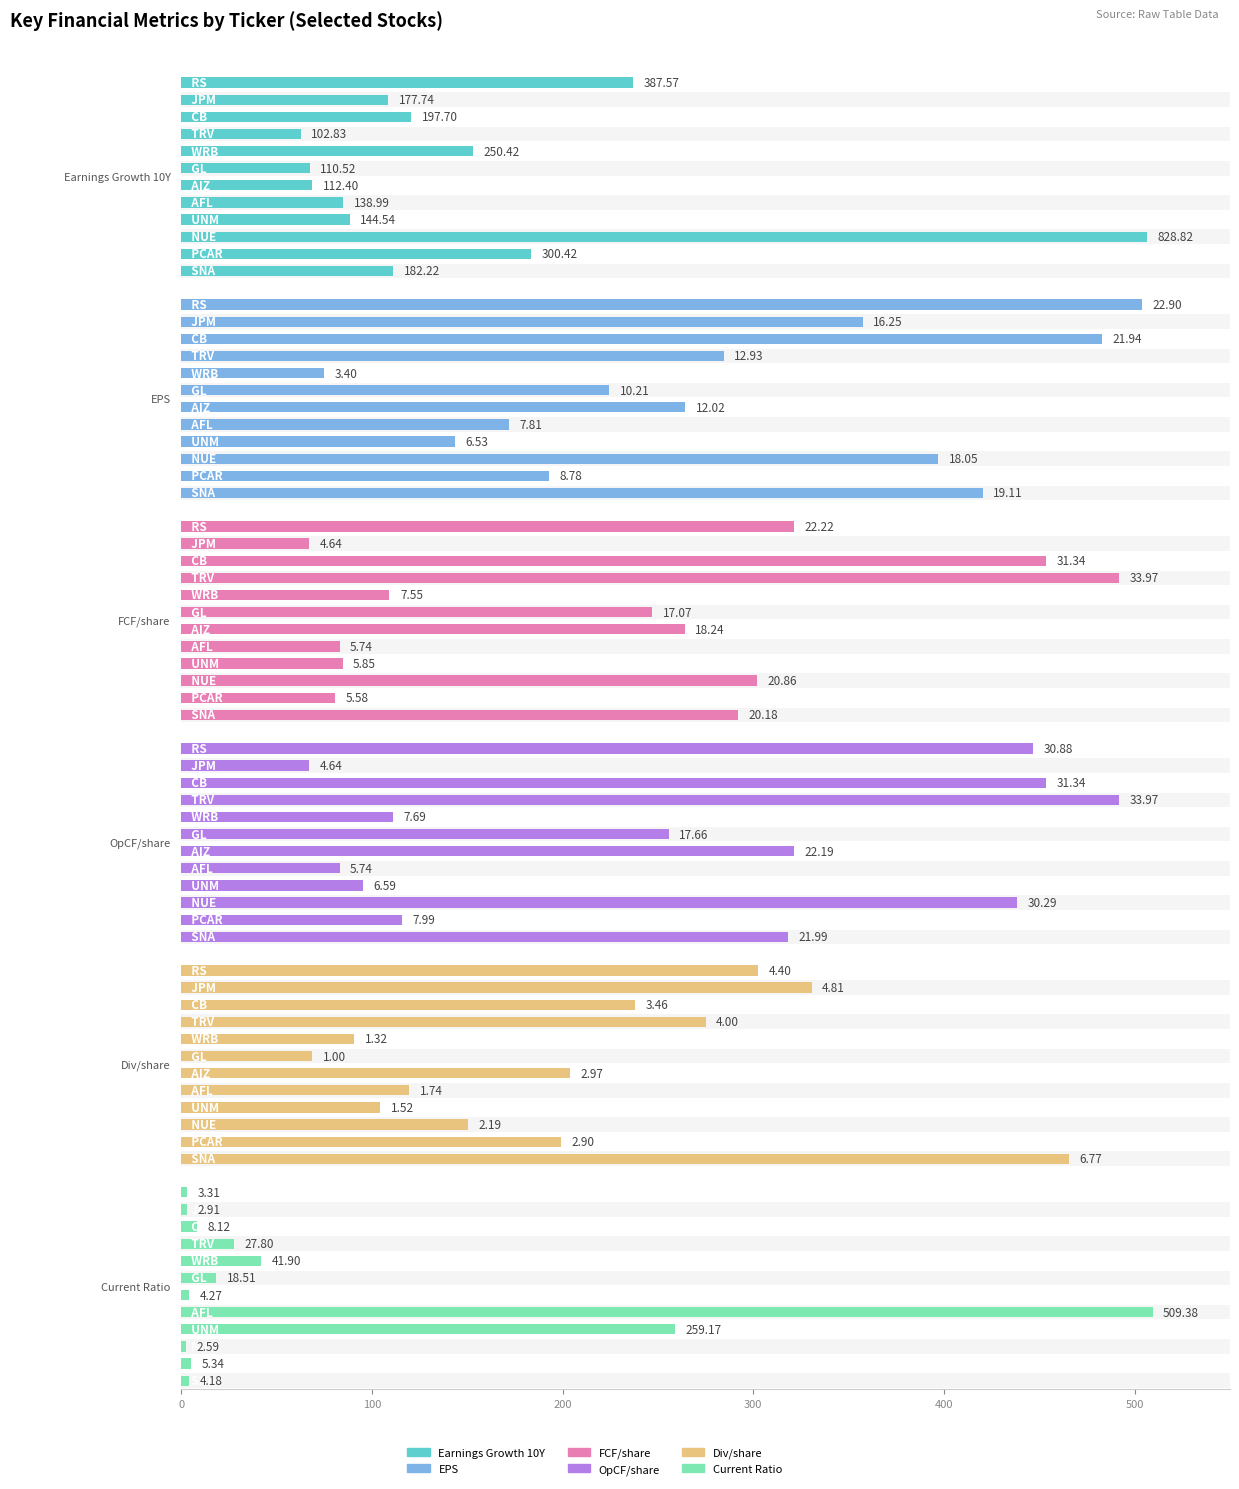

How many groups of bars are there?

12